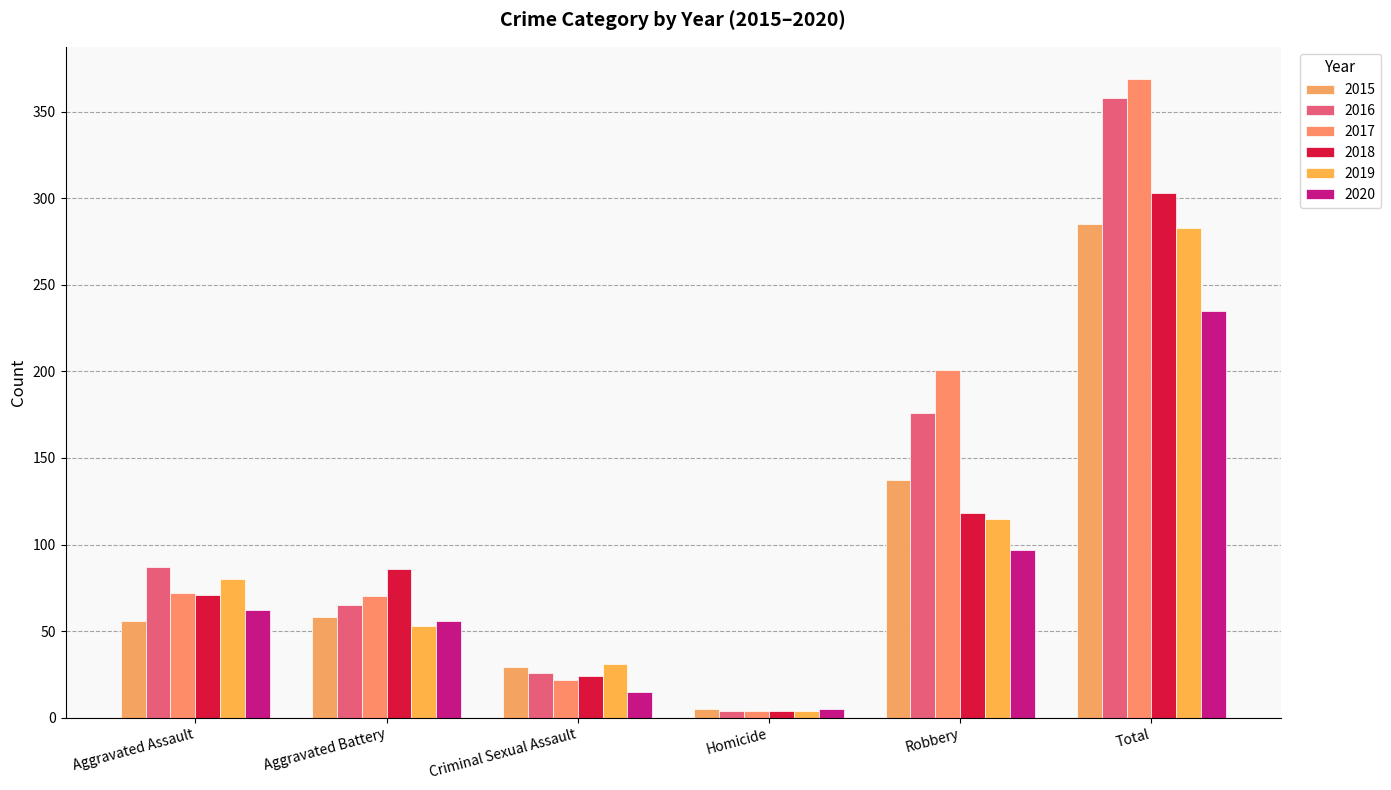

Reading left to right, transcribe all the data shown in this chart.

2015: Aggravated Assault=56	Aggravated Battery=58	Criminal Sexual Assault=29	Homicide=5	Robbery=137	Total=285
2016: Aggravated Assault=87	Aggravated Battery=65	Criminal Sexual Assault=26	Homicide=4	Robbery=176	Total=358
2017: Aggravated Assault=72	Aggravated Battery=70	Criminal Sexual Assault=22	Homicide=4	Robbery=201	Total=369
2018: Aggravated Assault=71	Aggravated Battery=86	Criminal Sexual Assault=24	Homicide=4	Robbery=118	Total=303
2019: Aggravated Assault=80	Aggravated Battery=53	Criminal Sexual Assault=31	Homicide=4	Robbery=115	Total=283
2020: Aggravated Assault=62	Aggravated Battery=56	Criminal Sexual Assault=15	Homicide=5	Robbery=97	Total=235